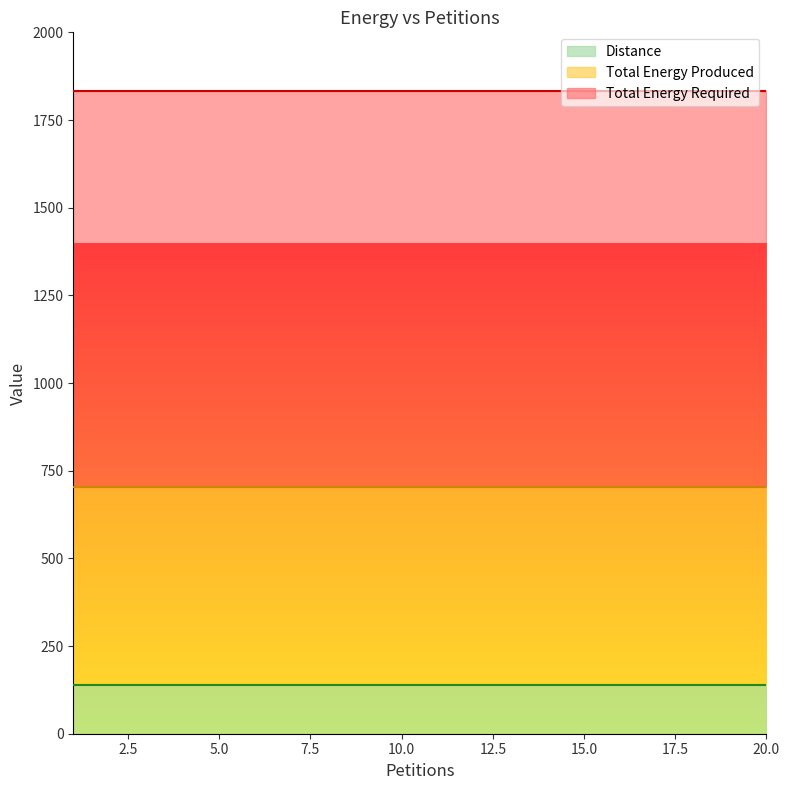

Which series has the widest spread of values?

Distance